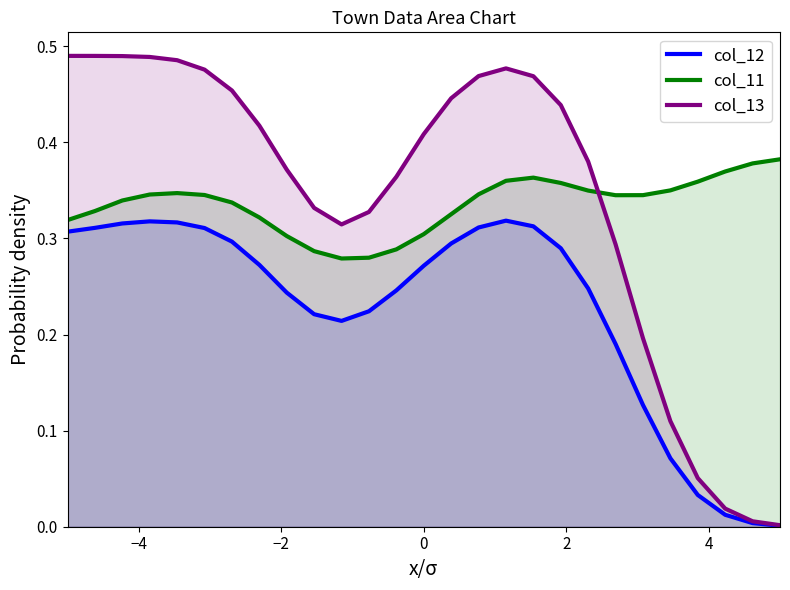

Which series has the largest range (max minus min)?

col_13